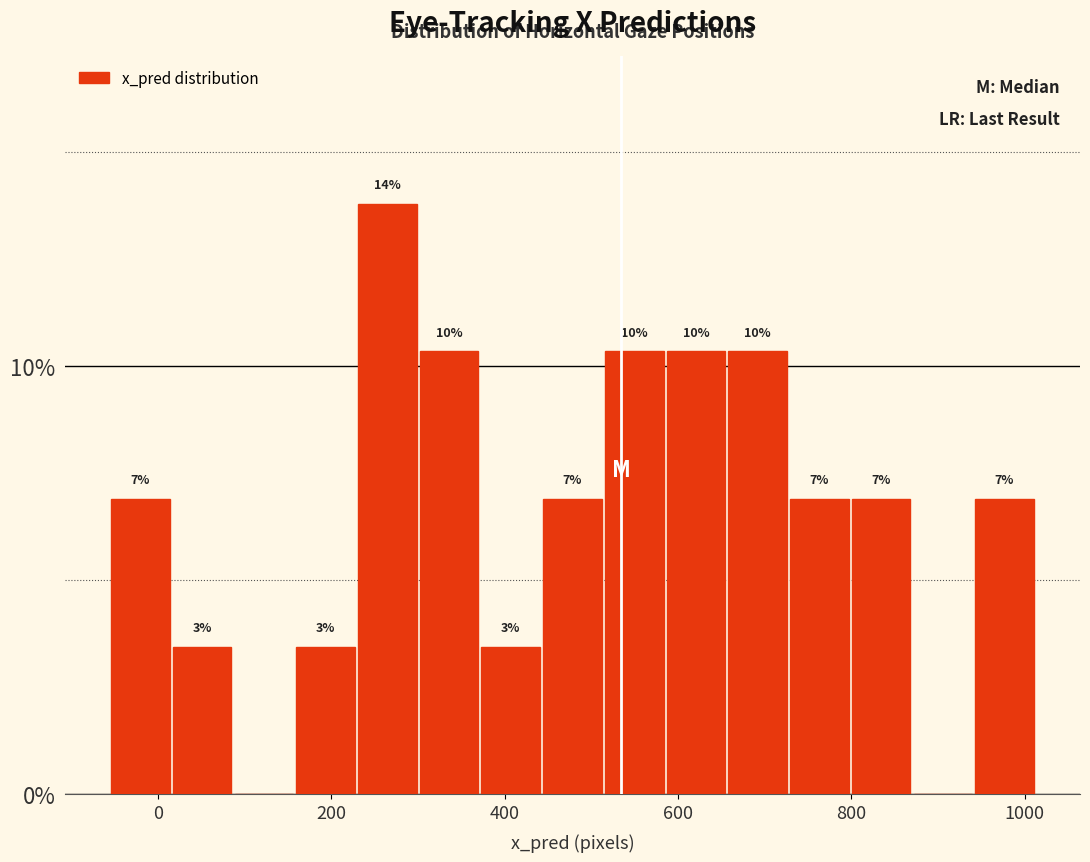

Read against the x-axis, roughly where is the centre of the tallest bar?

260